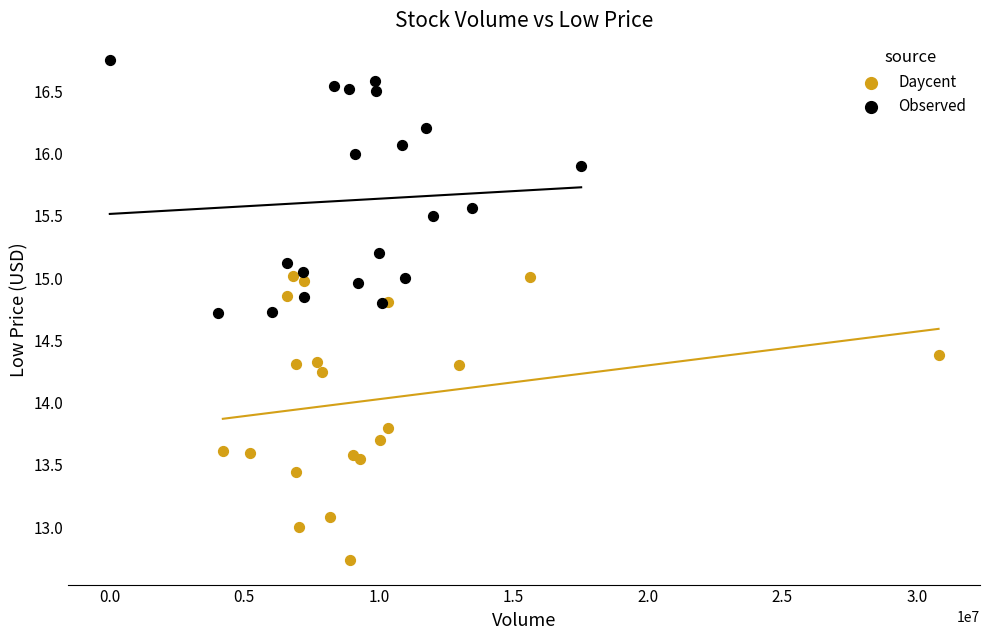

What are all the series names shown in the legend?

Daycent, Observed